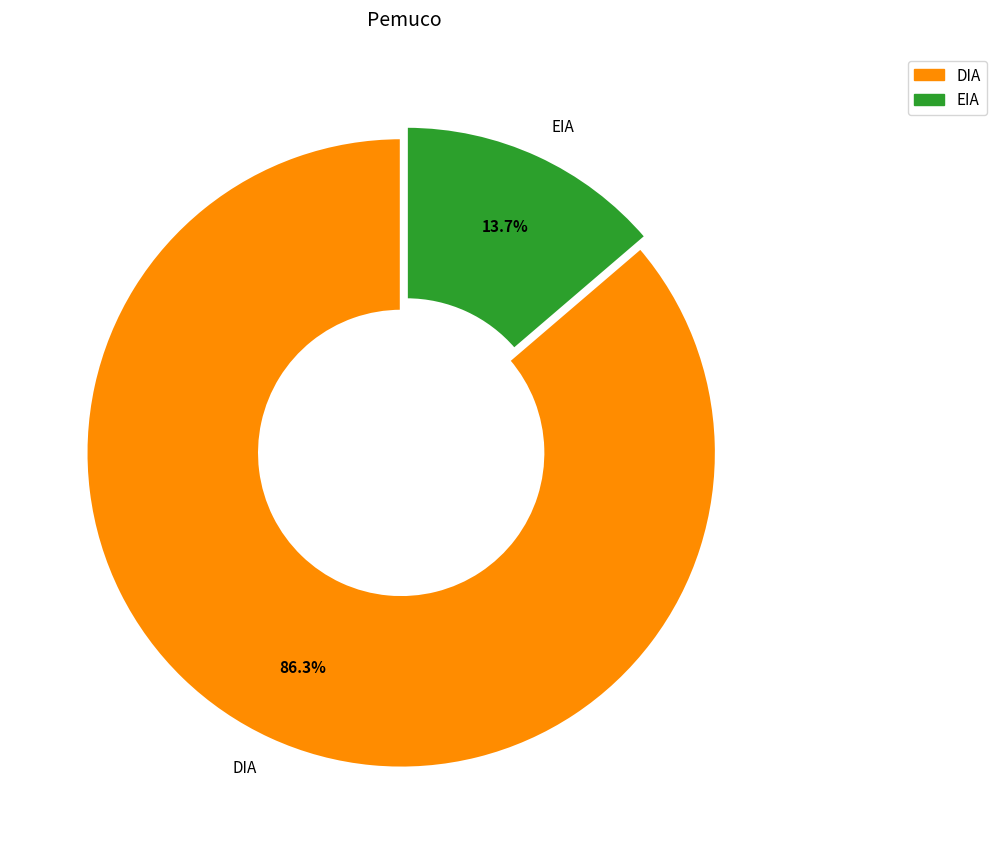

Count the number of slices in the pie.

2